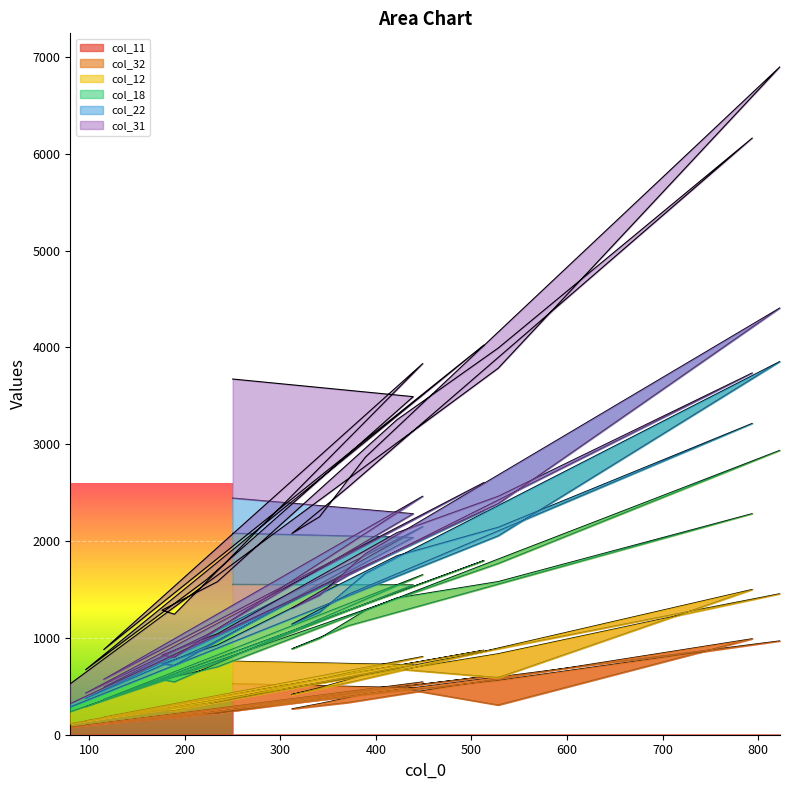

True or false: col_11 and col_32 cross at least once.

False